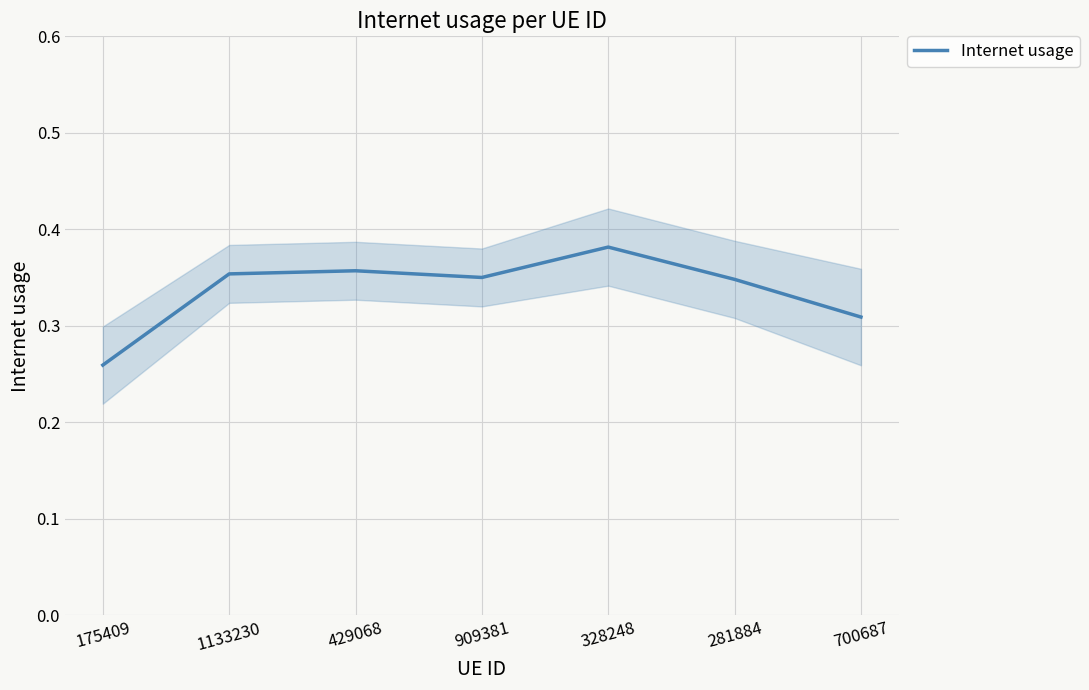

True or false: the data has more than 2 interior local peaks.

False